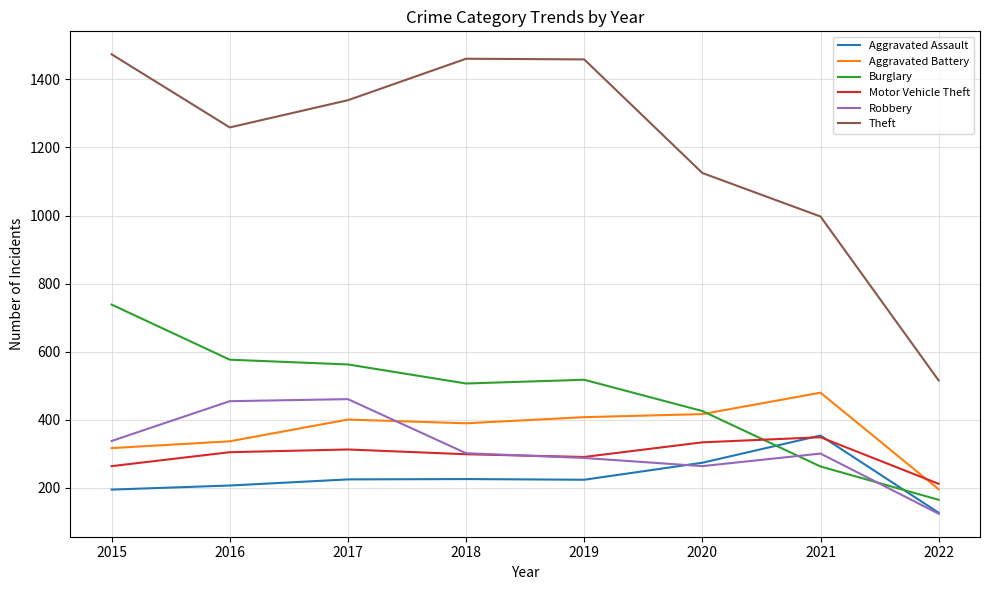

What value does the Aggravated Assault series have at 2017?

224